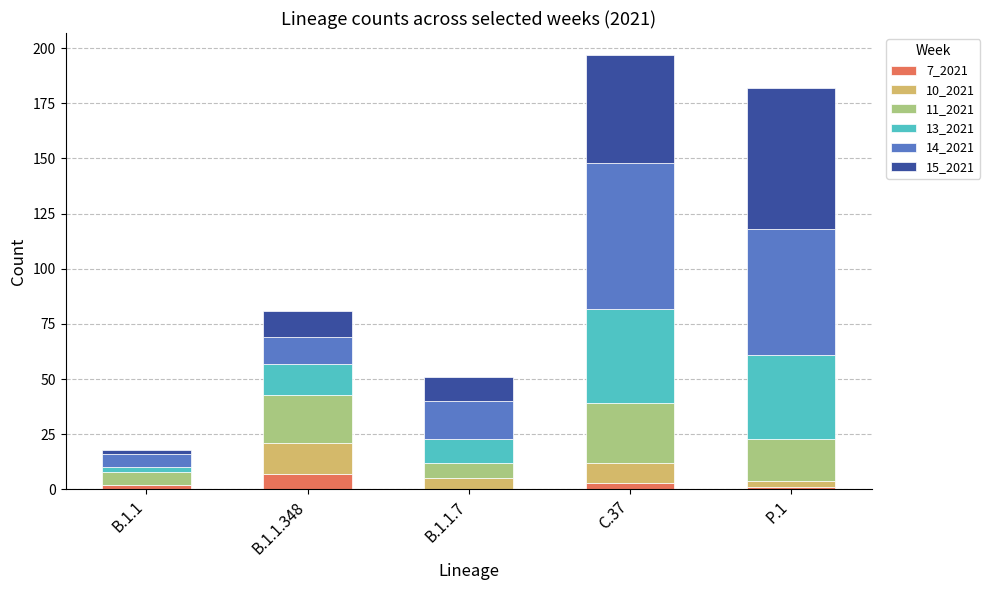

What is the average value of the 7_2021 series?

3